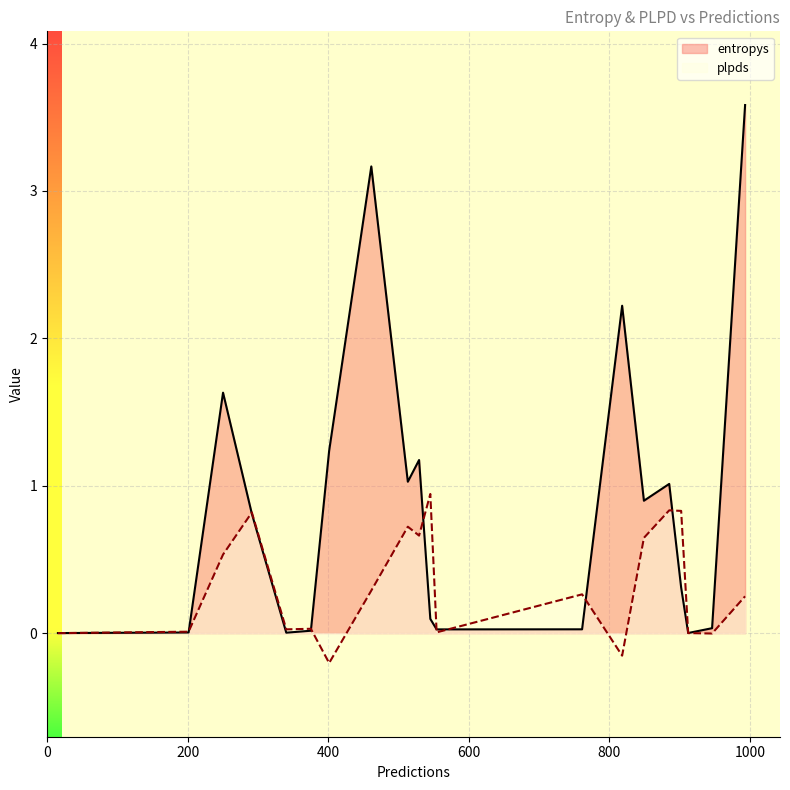

How many values in the plpds series exceed 0?

17